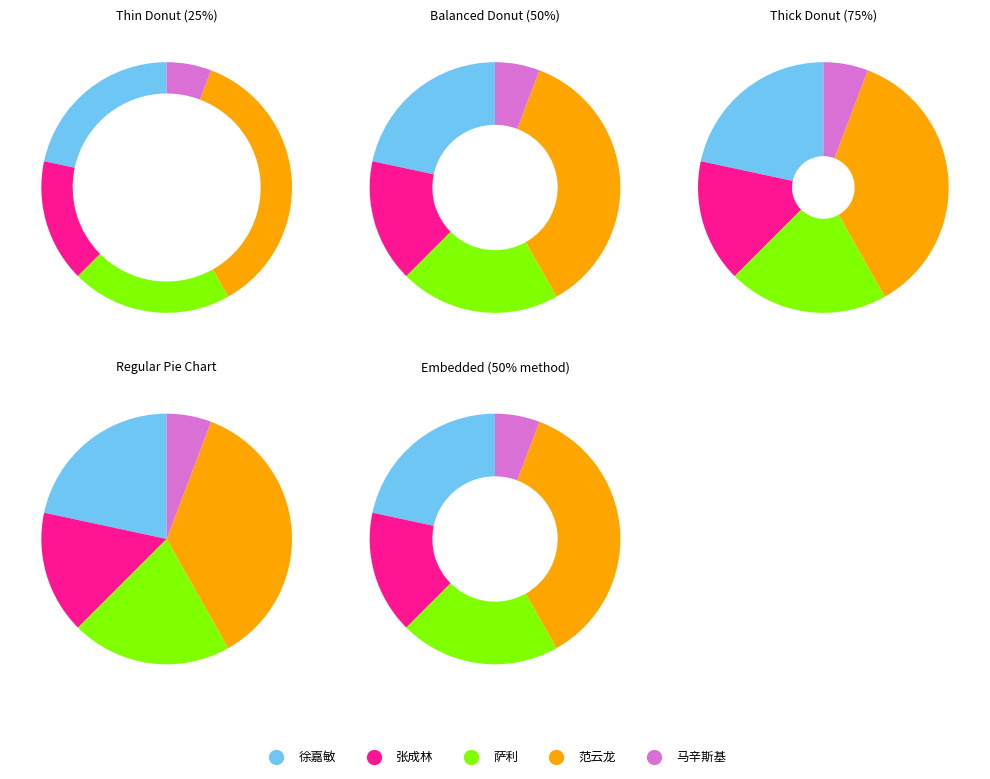

True or false: 范云龙 accounts for 49% of the total.

False